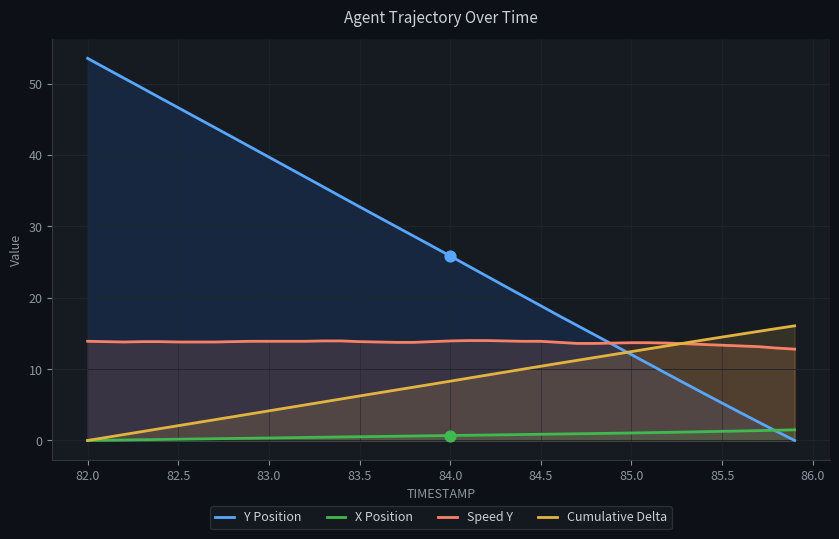

Which series has the largest Y range (max minus min)?

Y Position